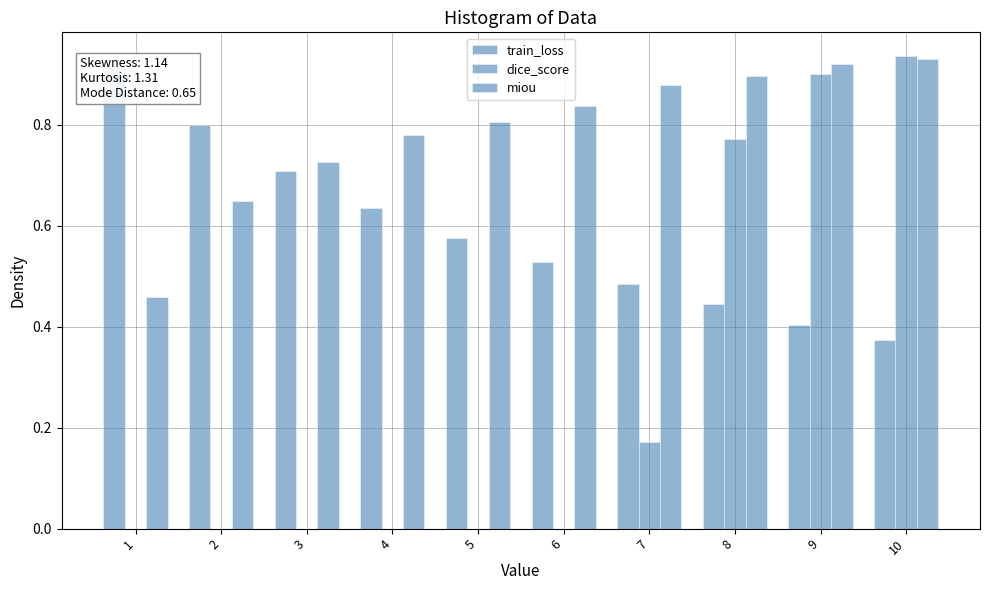

At which category is the sum across all series the highest?

10